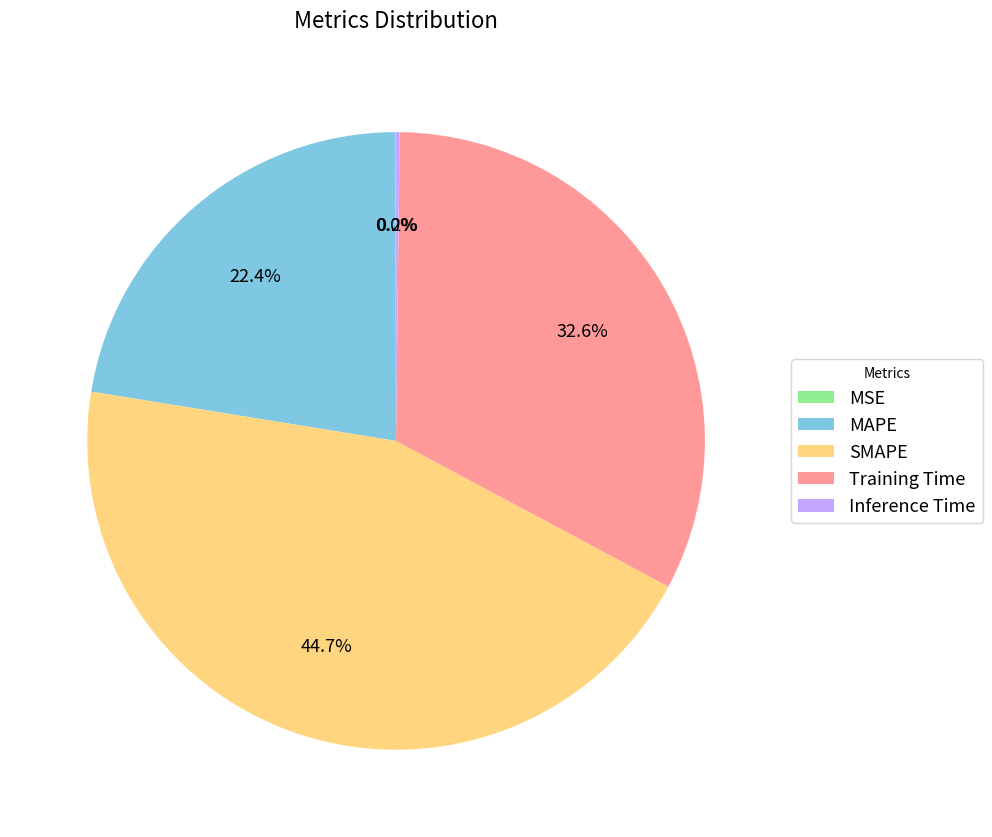

What portion of the pie excludes Training Time?

67.4%